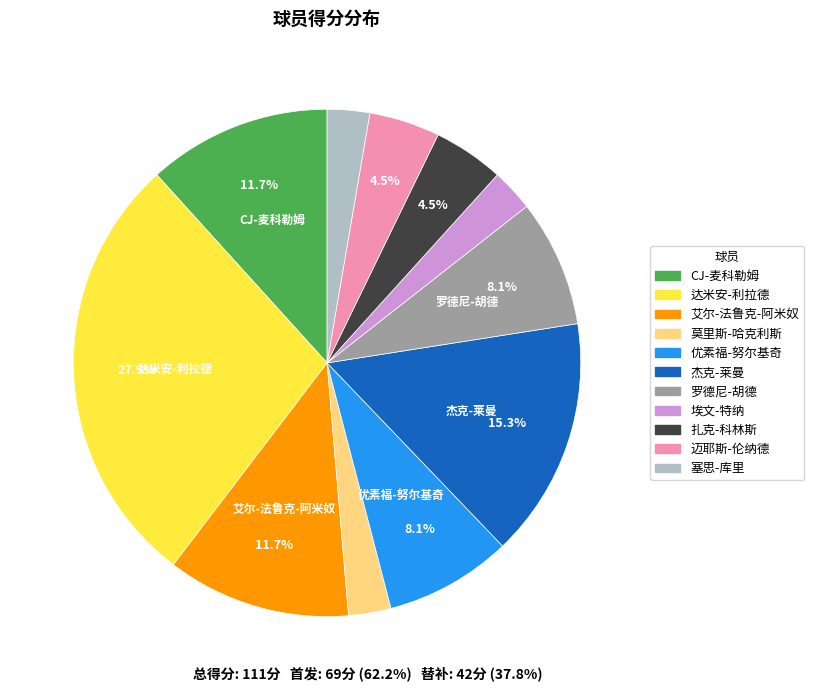

To the nearest percent, what is the difference between the 扎克-科林斯 and 塞思-库里 slice percentages?

2%